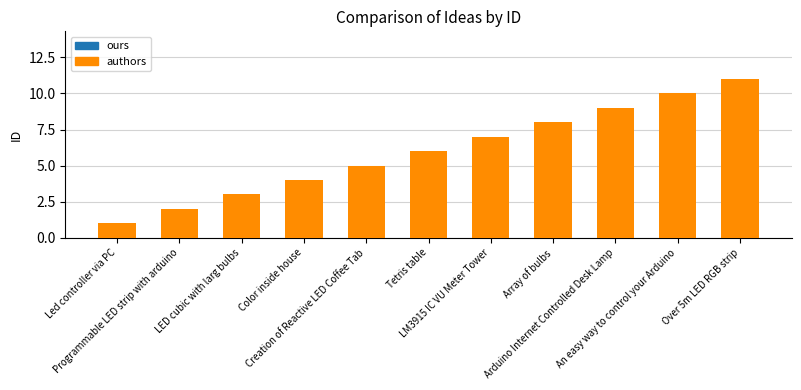

How many values are between 3 and 9?

7